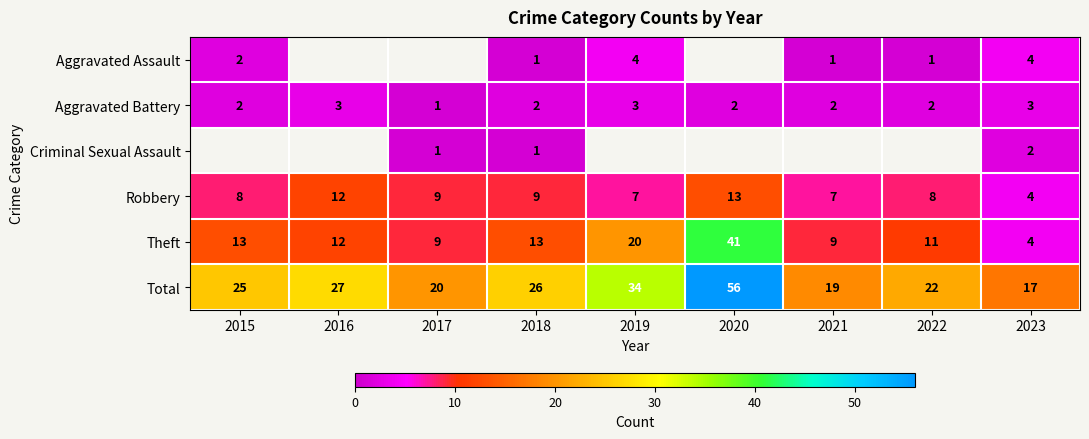

What is the total value across all series at 2023?

34.0